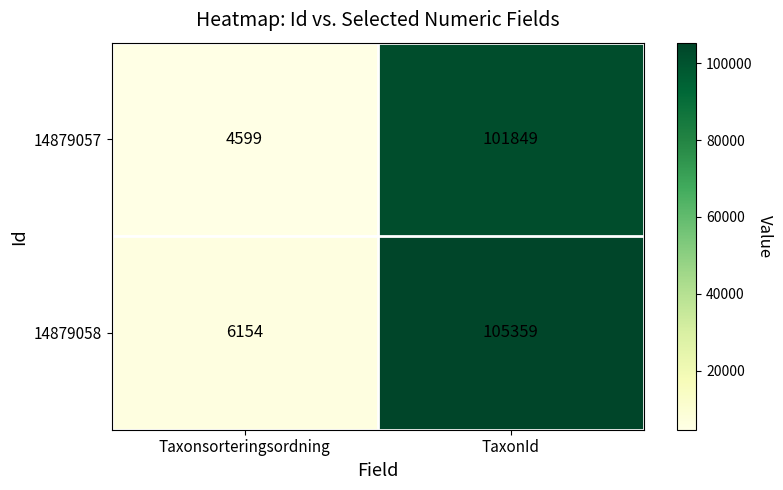

Reading right to left, what are all the values shown in this chart?

14879057: TaxonId=101849	Taxonsorteringsordning=4599
14879058: TaxonId=105359	Taxonsorteringsordning=6154